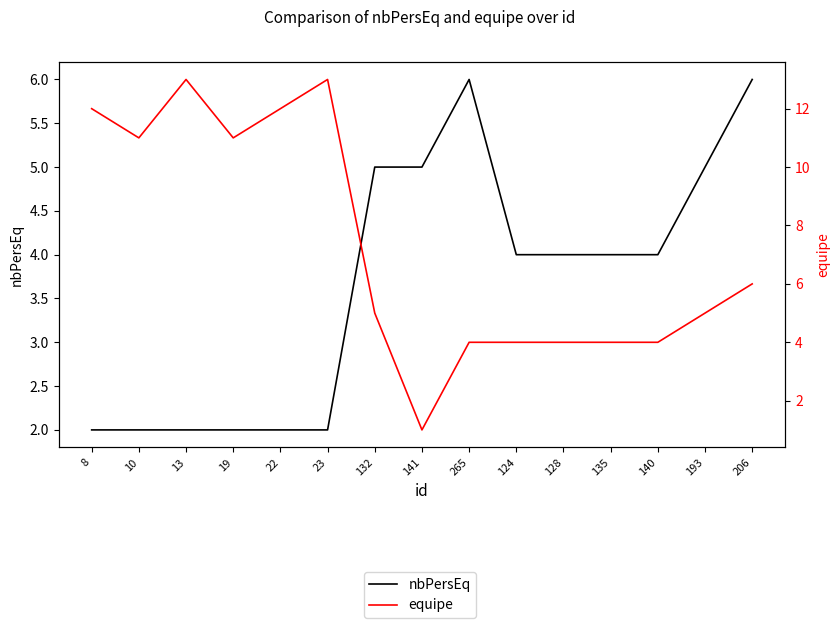

Which series has the largest range (max minus min)?

equipe